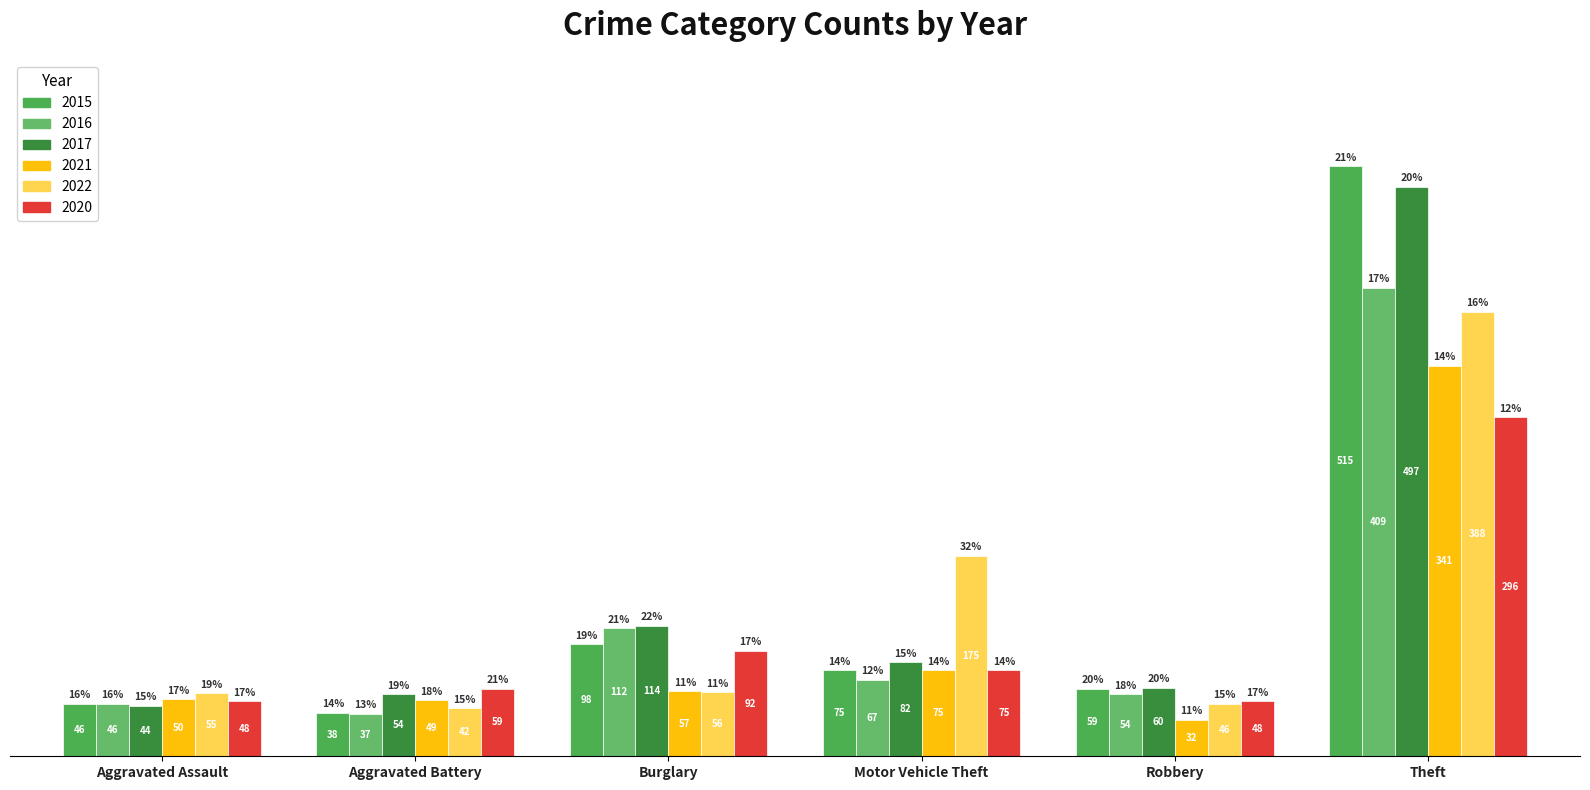

What is the total value across all series at Robbery?

299